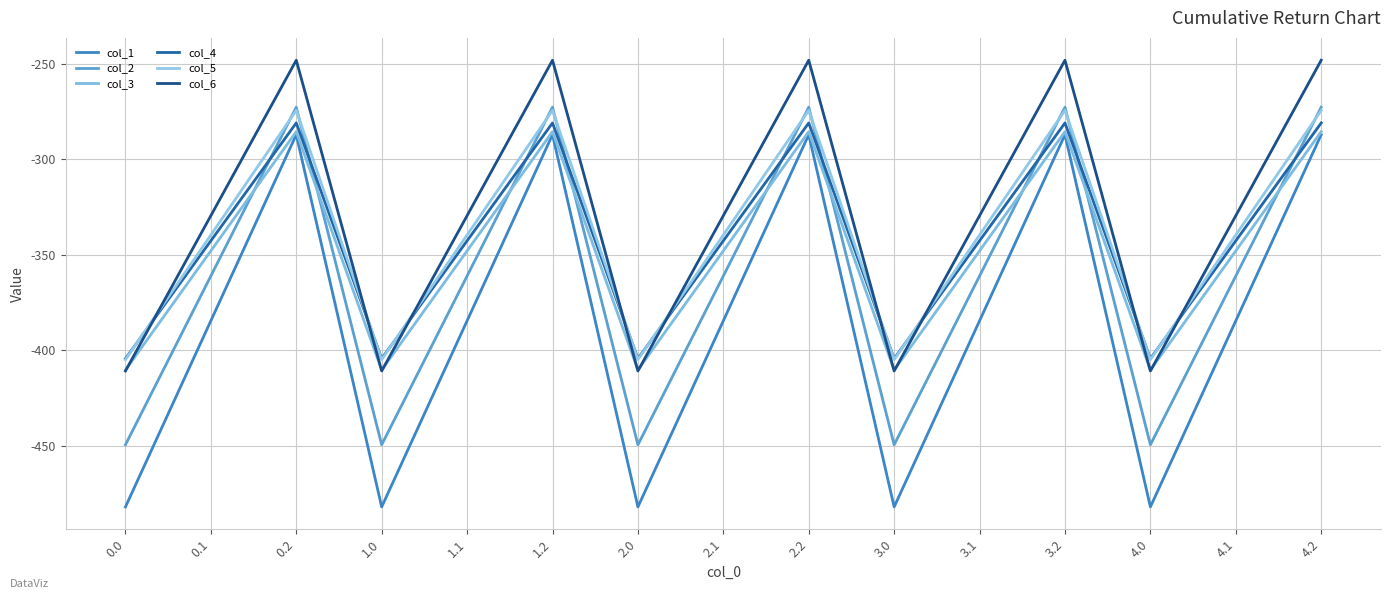

Between 1.0 and 4.0, which series saw the biggest shift?

col_1